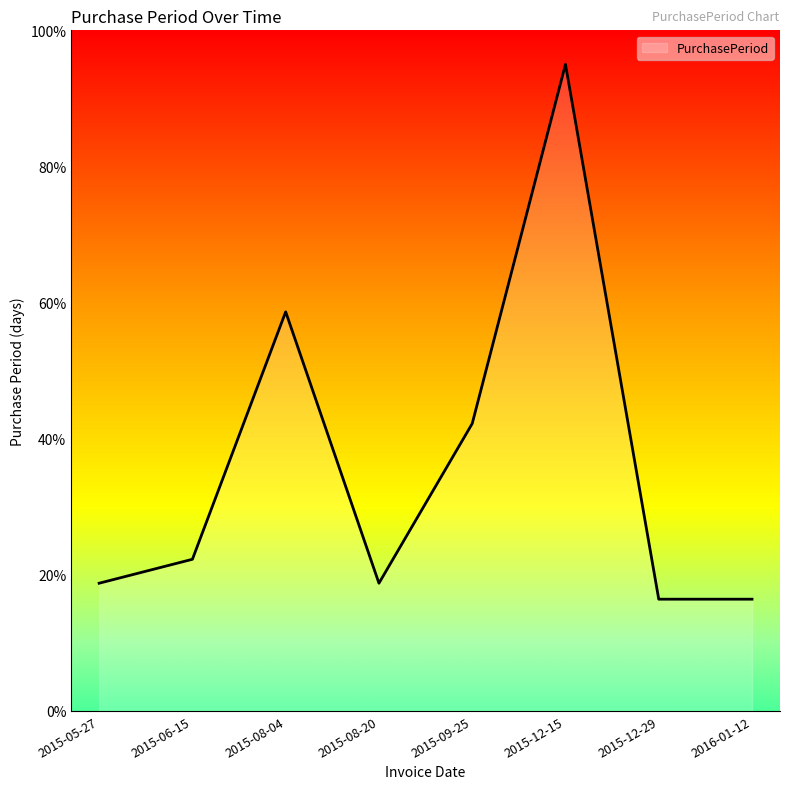

How many lines are shown in the chart?

1